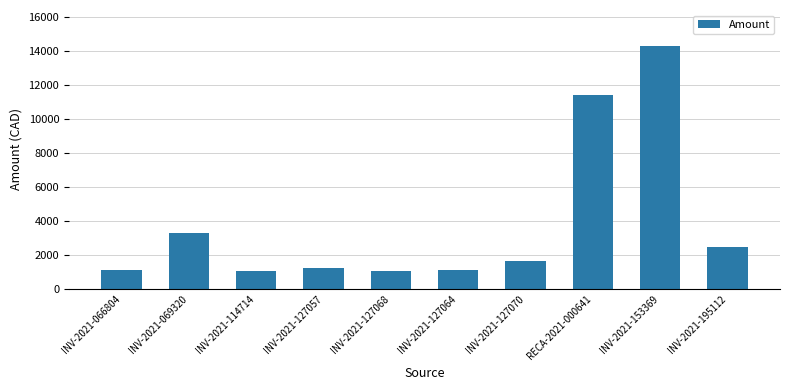

What is the label of the 8th bar from the right?

INV-2021-114714